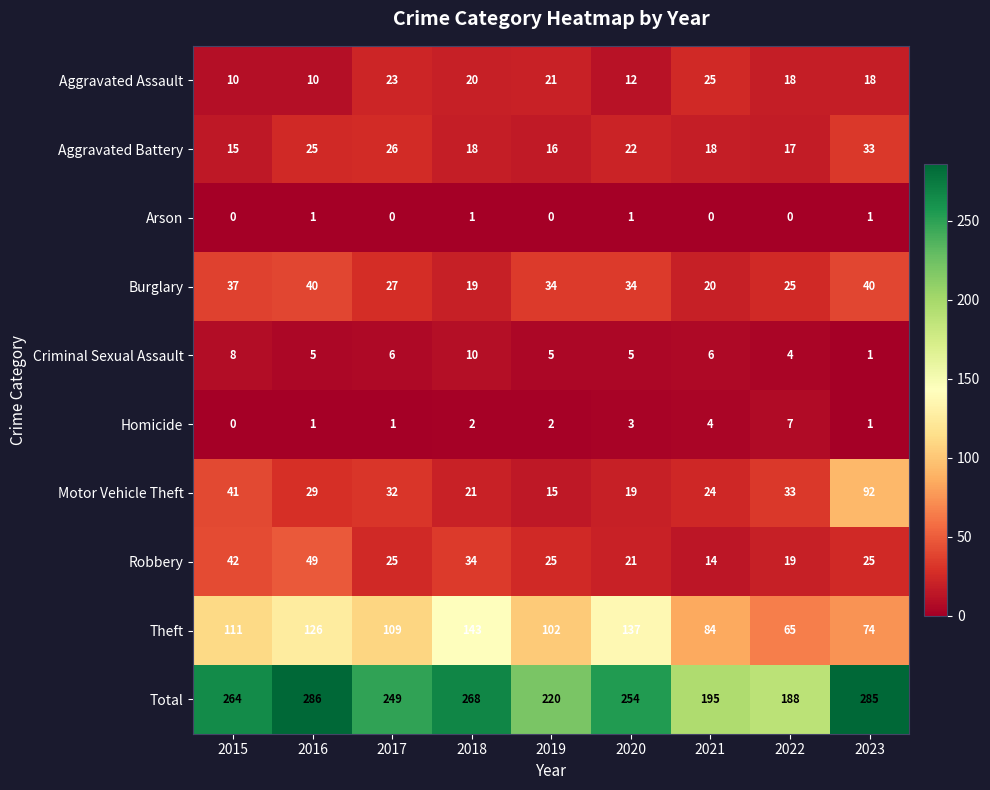

What is the spread (max minus min) of values at 2016?

285